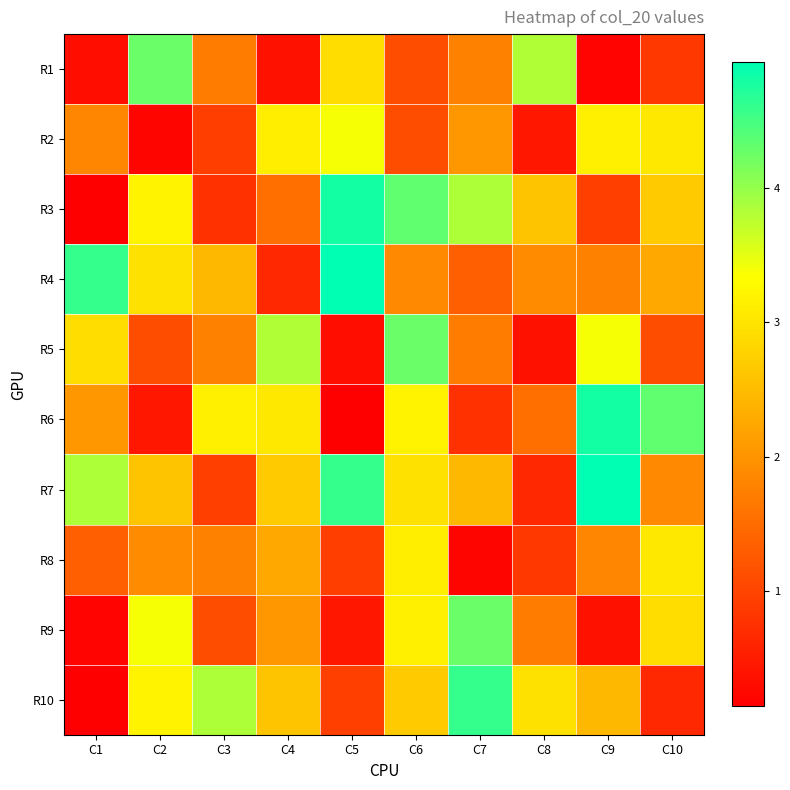

Which series has the widest spread of values?

R3